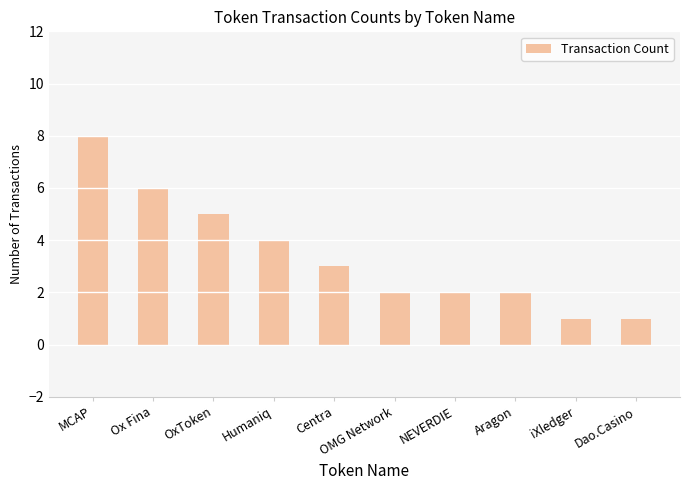

Reading right to left, transcribe all the data shown in this chart.

Dao.Casino=1	iXledger=1	Aragon=2	NEVERDIE=2	OMG Network=2	Centra=3	Humaniq=4	OxToken=5	Ox Fina=6	MCAP=8